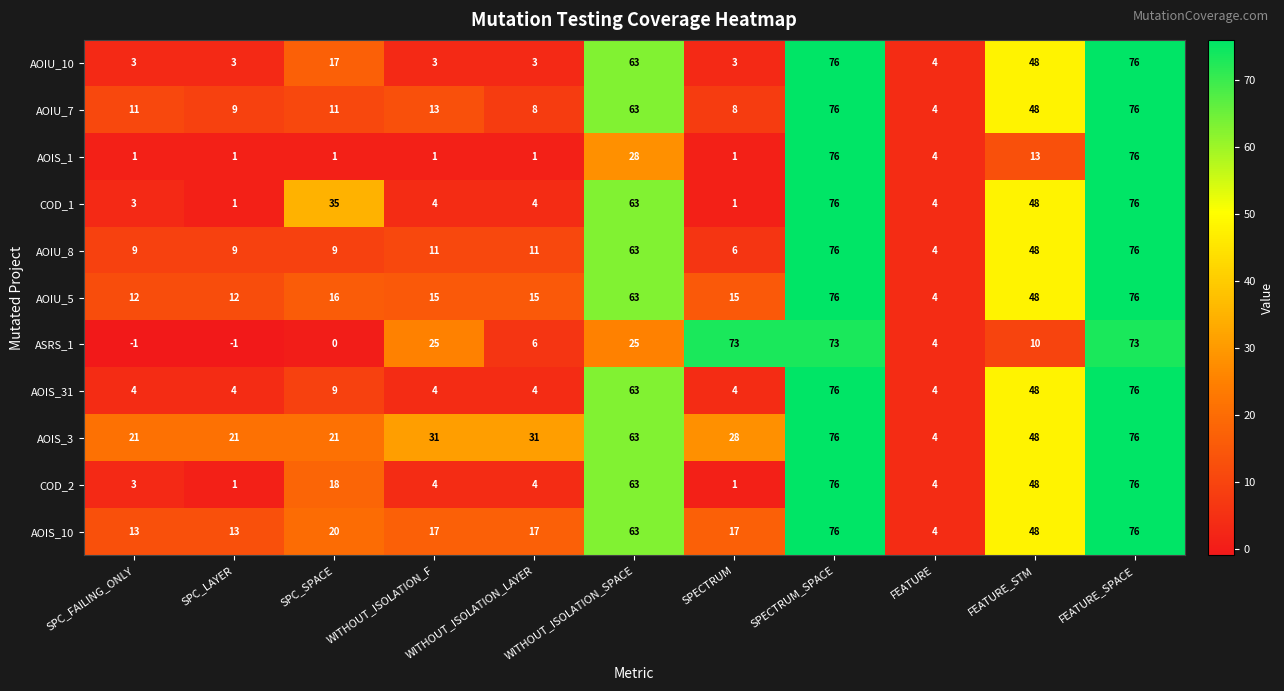

What is the average value of the AOIU_5 series?

32